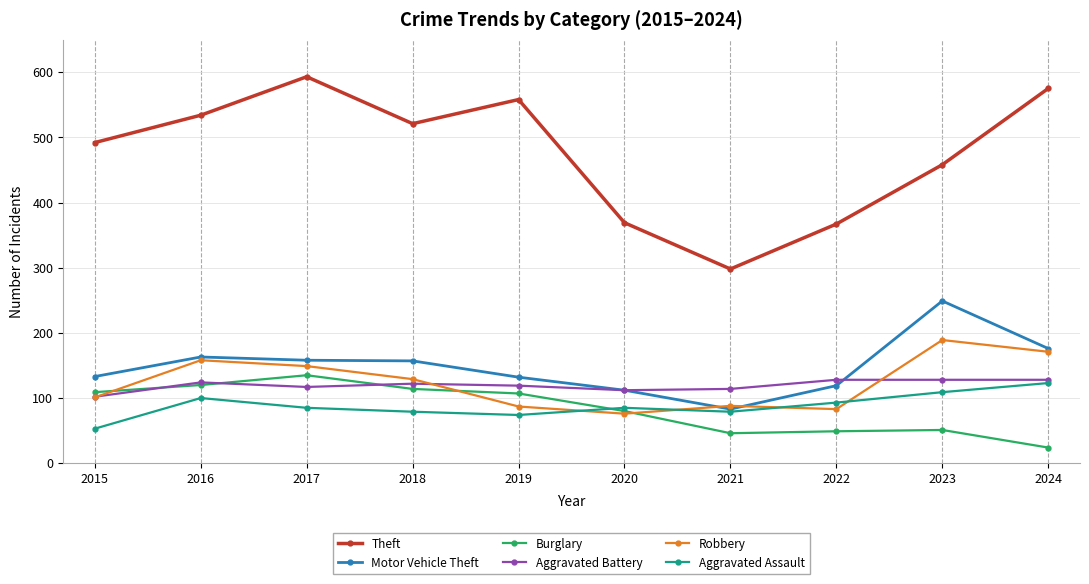

What is the difference between the second highest and second lowest values in the Burglary series?

74